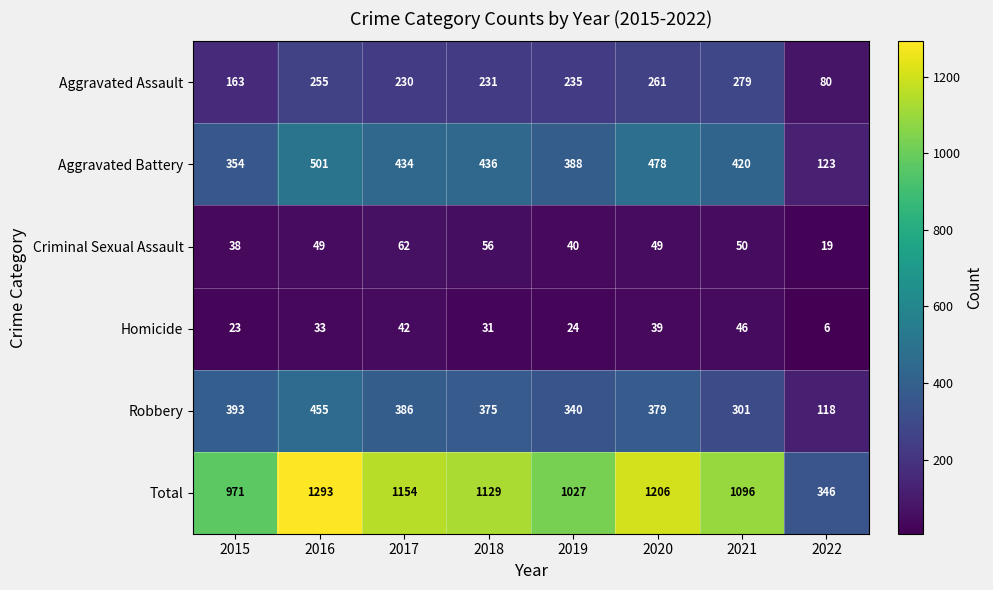

What is the minimum value shown in the chart?

6